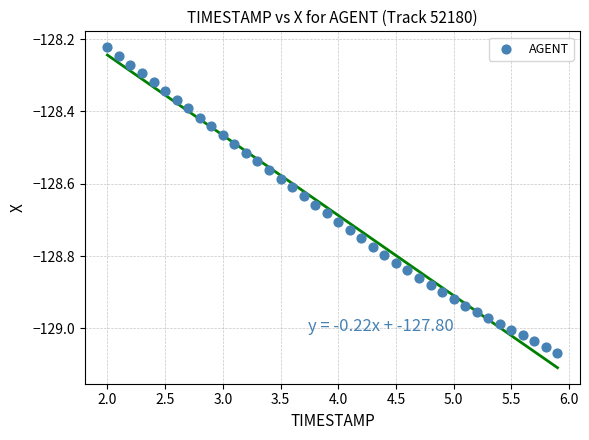

What is the range of Y values (max minus min)?

0.8